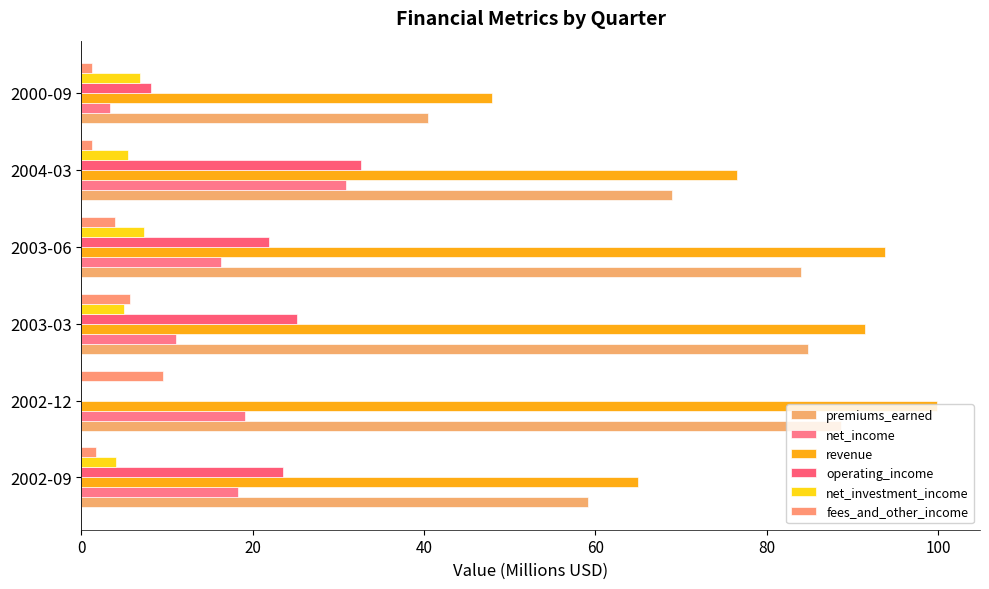

Count the number of categories in the chart.

6